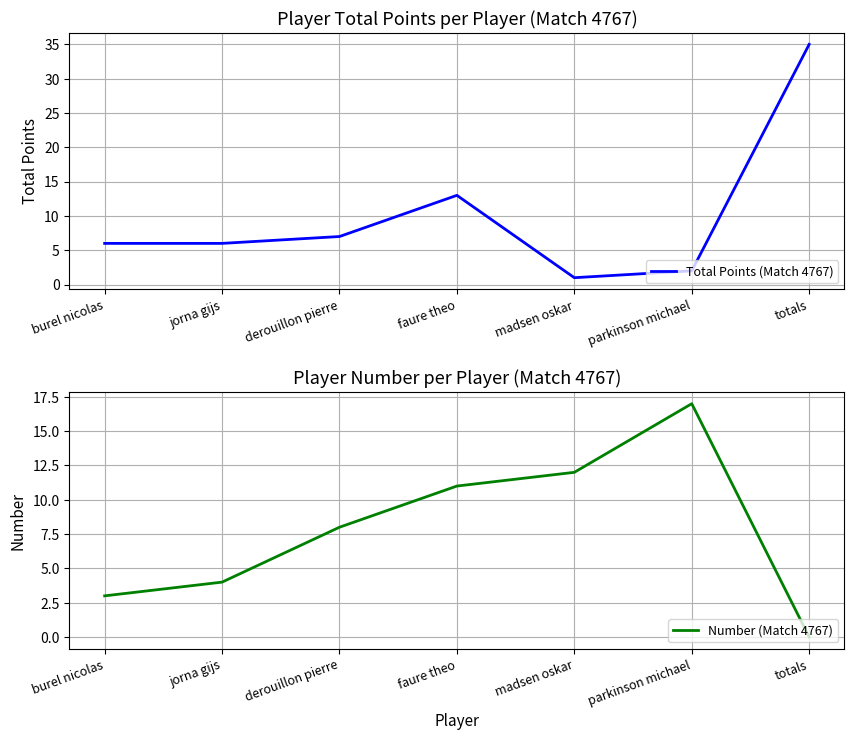

Reading left to right, transcribe all the data shown in this chart.

Total Points (Match 4767): burel nicolas=6	jorna gijs=6	derouillon pierre=7	faure theo=13	madsen oskar=1	parkinson michael=2	totals=35
Number (Match 4767): burel nicolas=3	jorna gijs=4	derouillon pierre=8	faure theo=11	madsen oskar=12	parkinson michael=17	totals=0